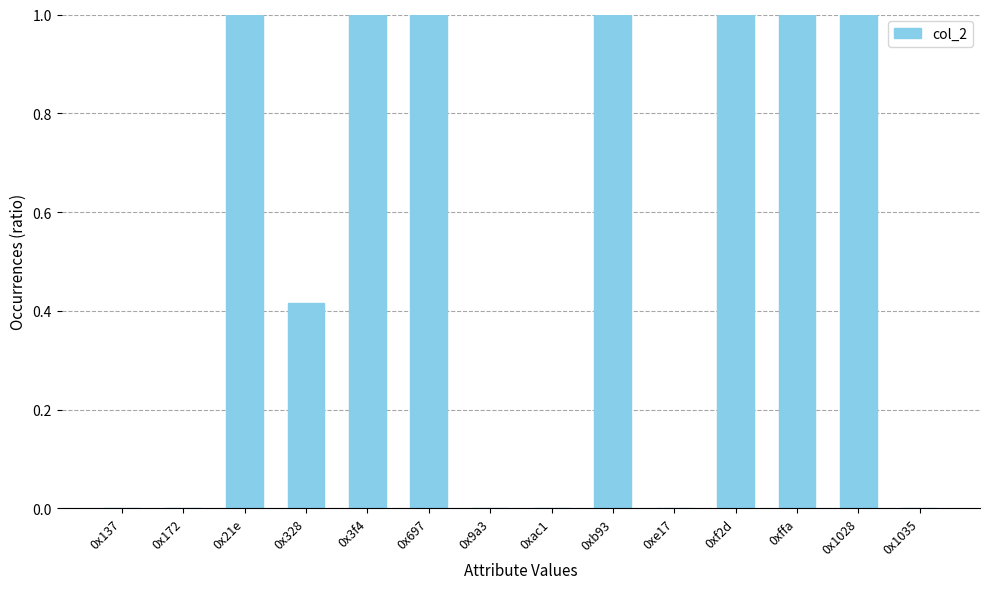

What is the greatest value displayed?

1.0